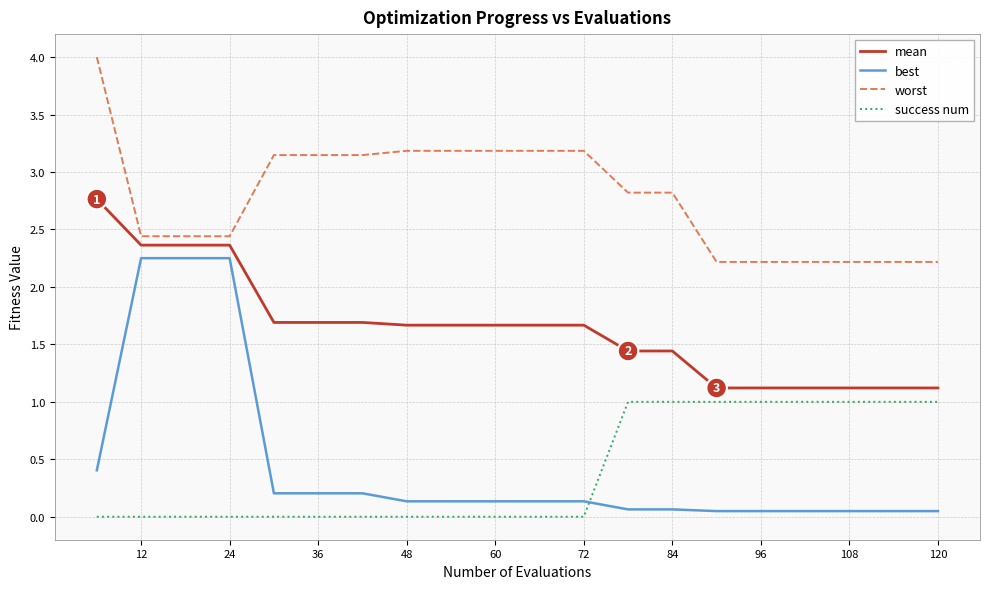

Which series has the largest range (max minus min)?

best